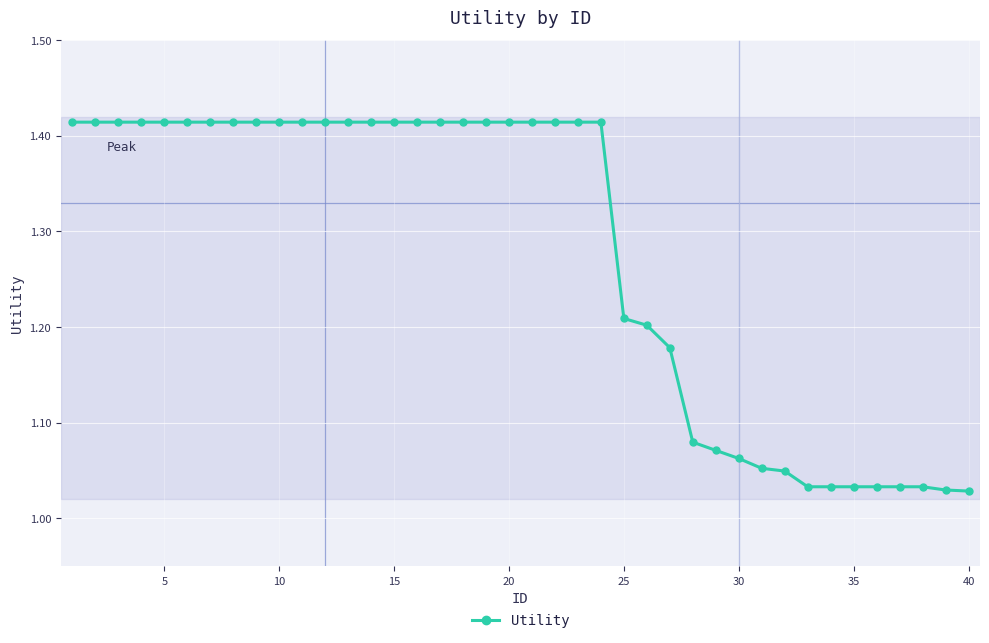

What is the difference between the maximum and minimum values?

0.4